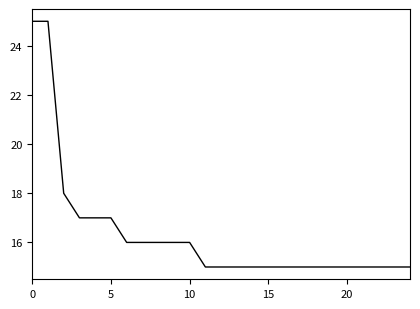

What is the smallest value displayed?

15